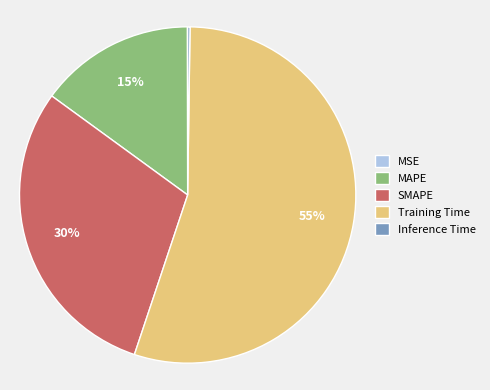

Which category accounts for the majority?

Training Time